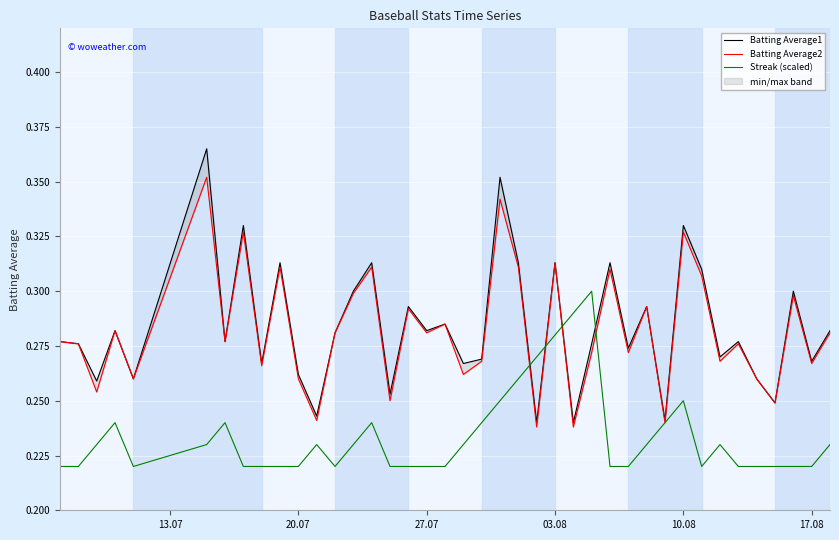

What is the difference between the second highest and minimum values in the Batting Average2 series?

0.1